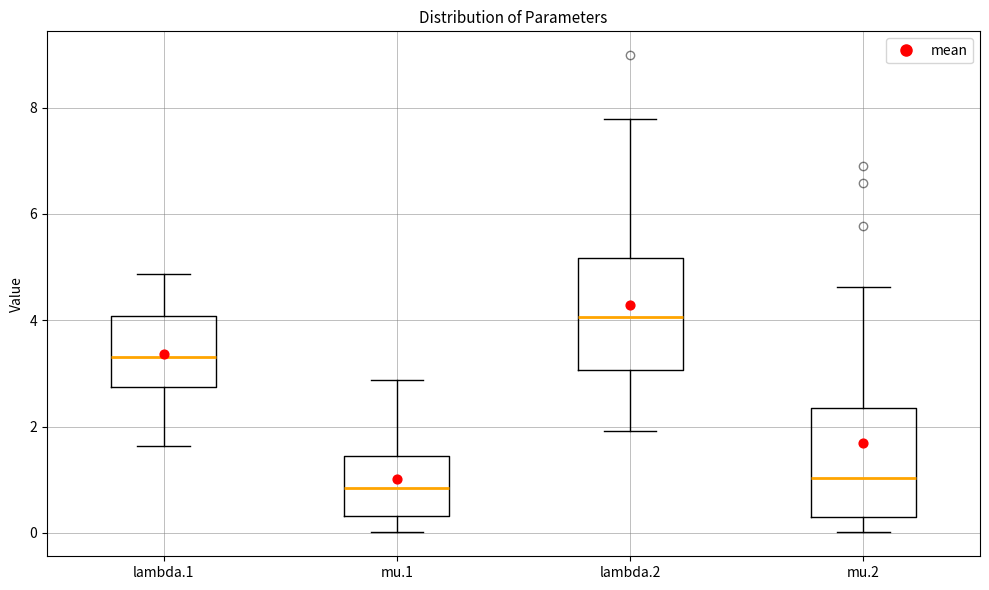

Which box's median line is the highest?

lambda.2